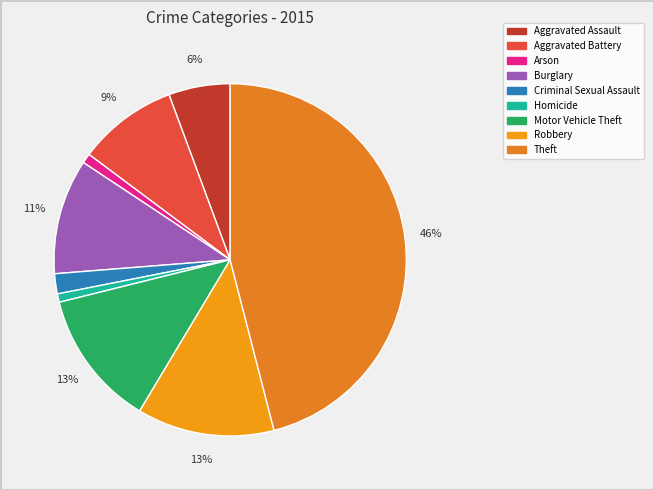

To the nearest percent, what percentage of the pie is Homicide?

1%